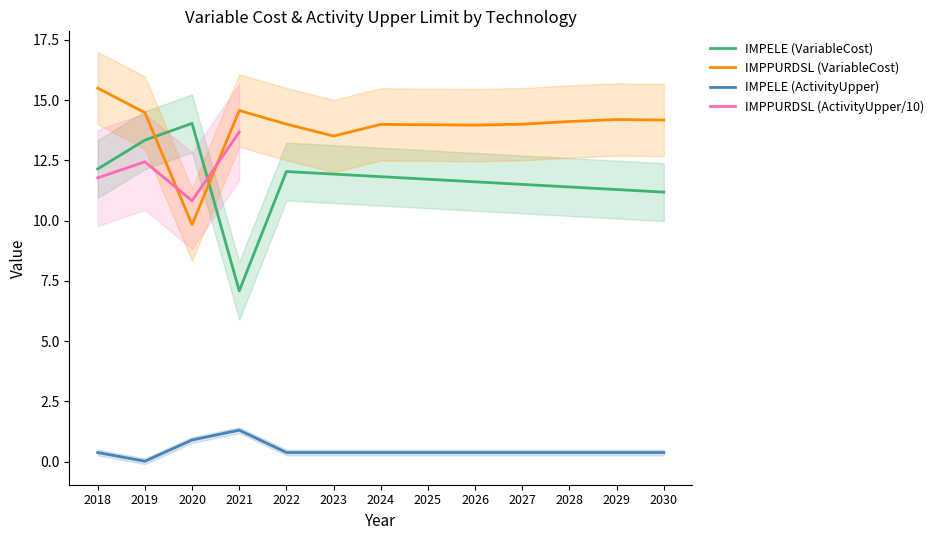

Read the IMPPURDSL (VariableCost) value at 2022.

14.0